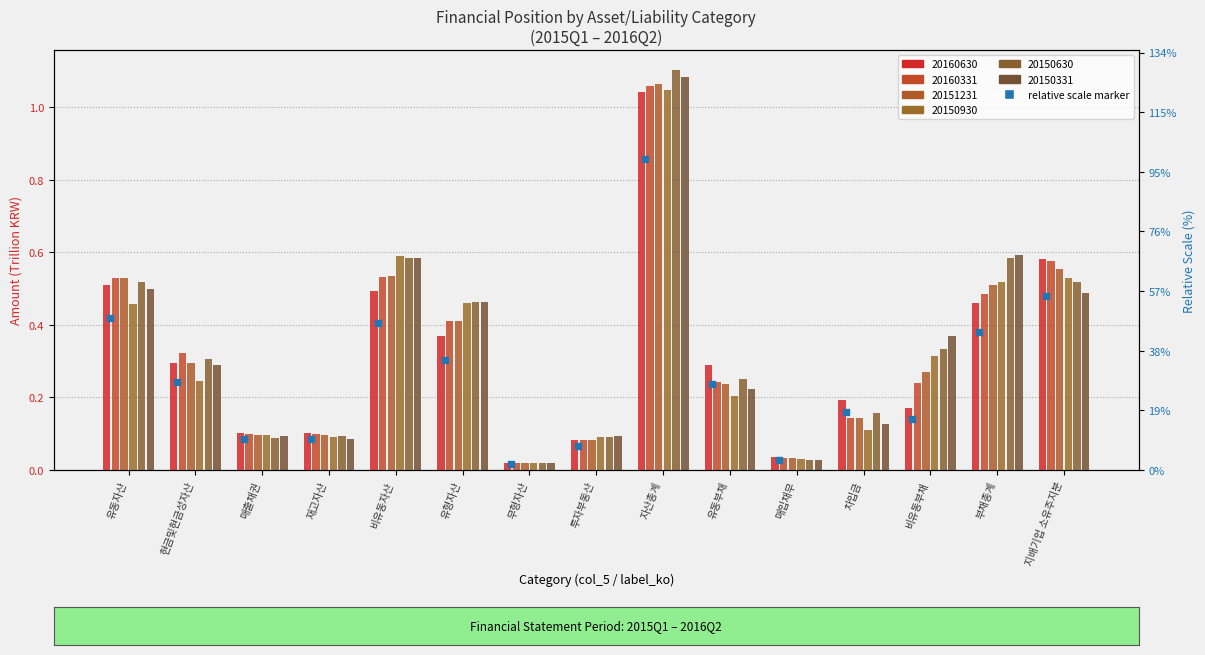

Which has a higher value, 재고자산 or 유형자산?

유형자산